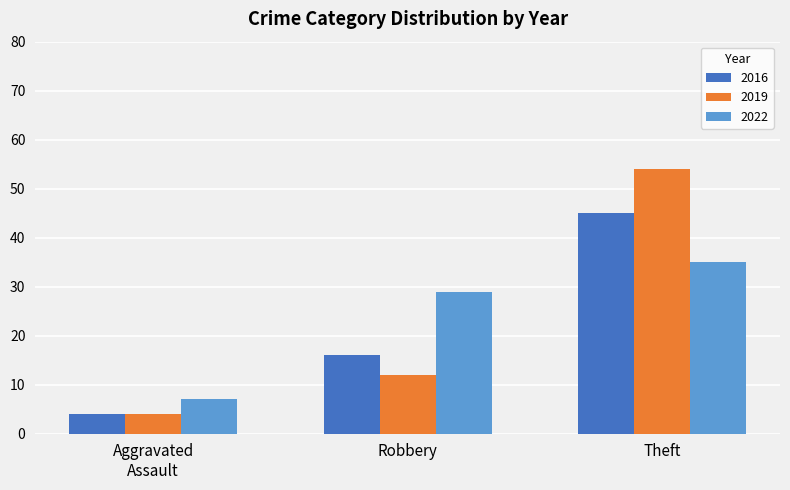

Rank the series by their maximum value, from lowest to highest.

2022, 2016, 2019